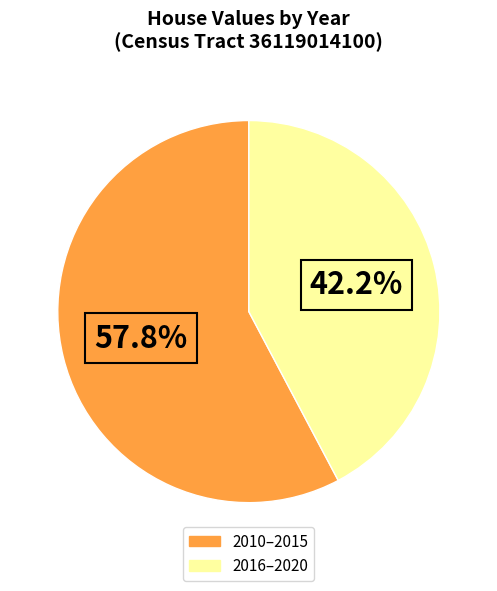

To the nearest percent, what is the average slice percentage?

50%